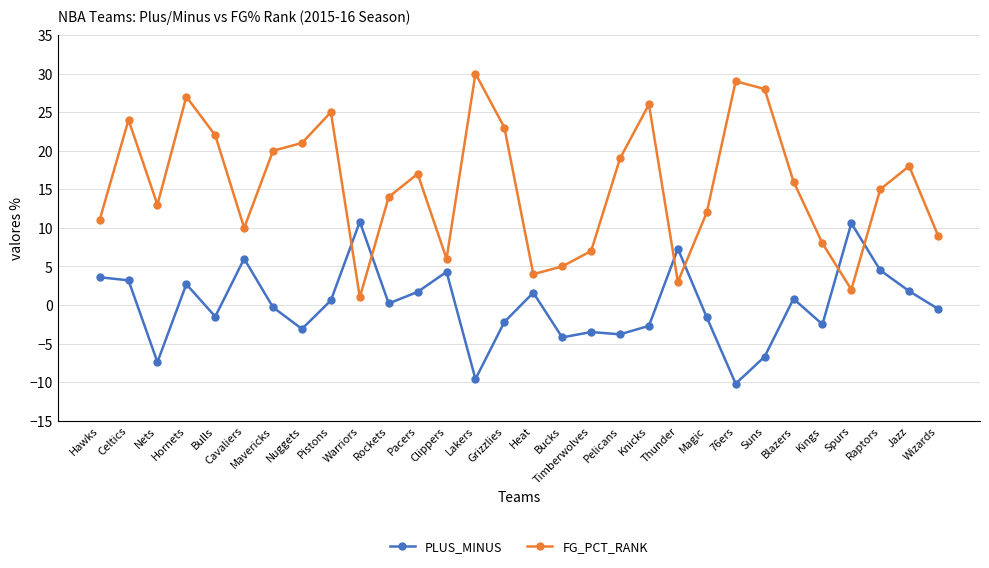

Which category has the lowest value in the PLUS_MINUS series?

76ers